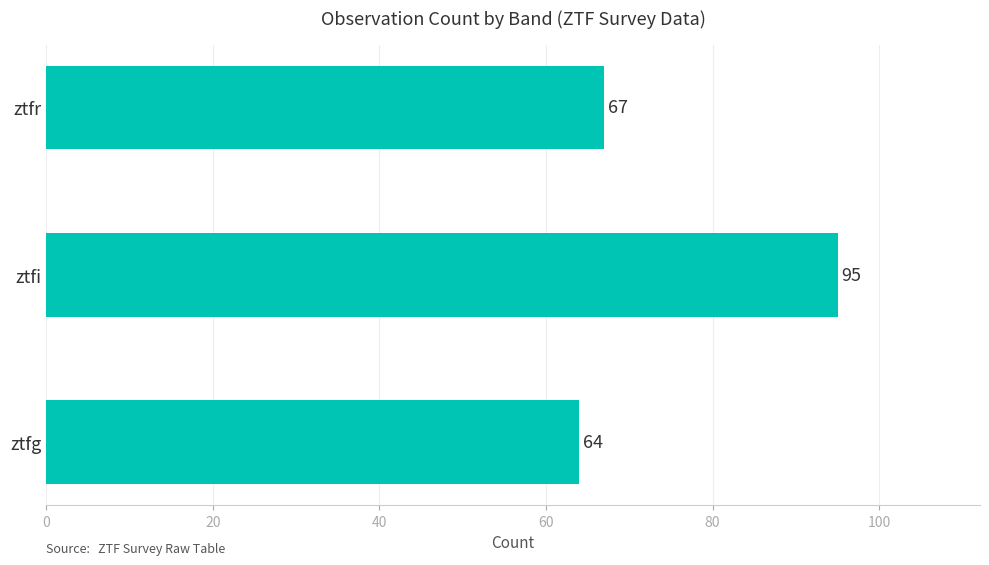

What is the change in value from ztfg to ztfi?

+31